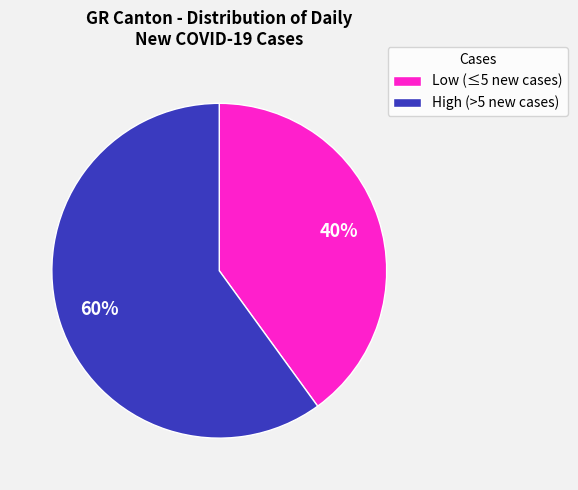

True or false: High (>5 new cases) accounts for 48% of the total.

False